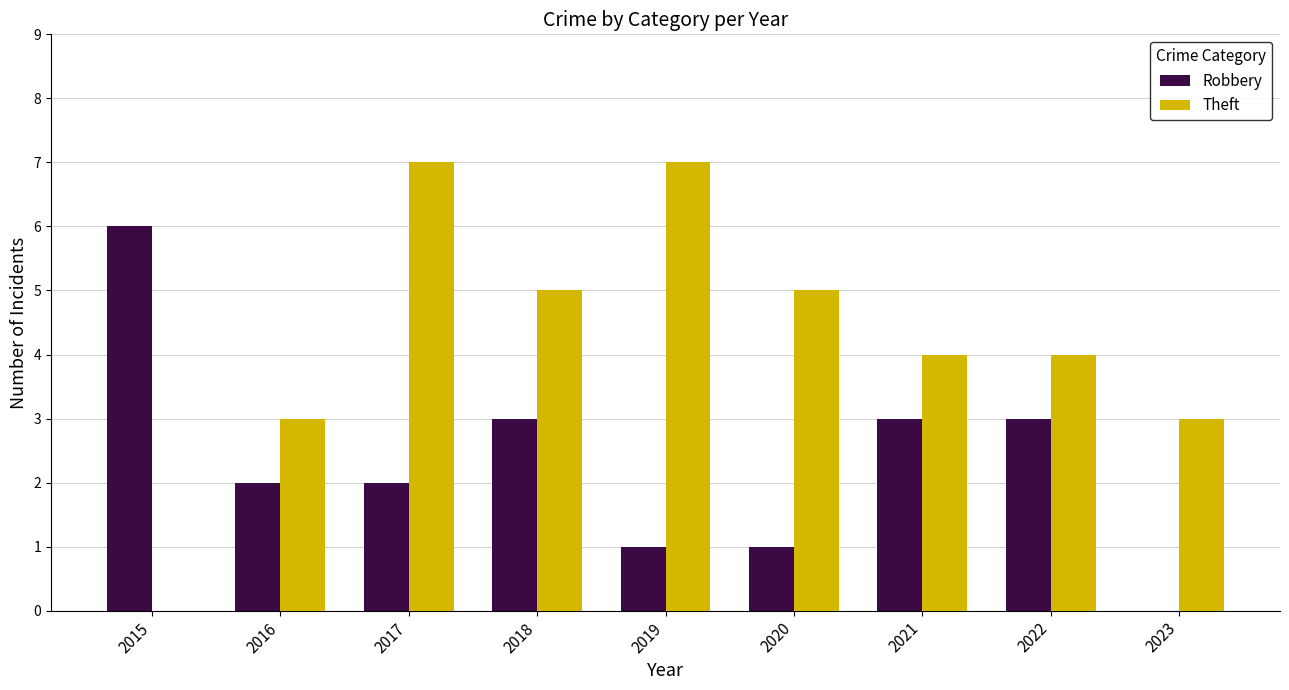

How many Robbery values are between 1 and 3?

7